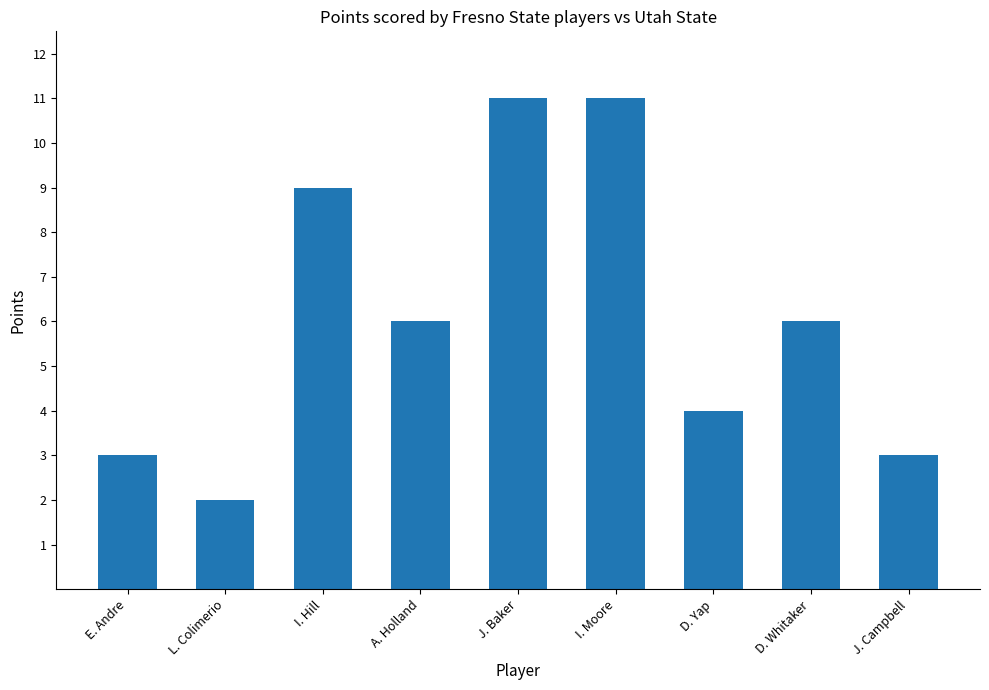

What is the value of the 8th bar from the left?

6